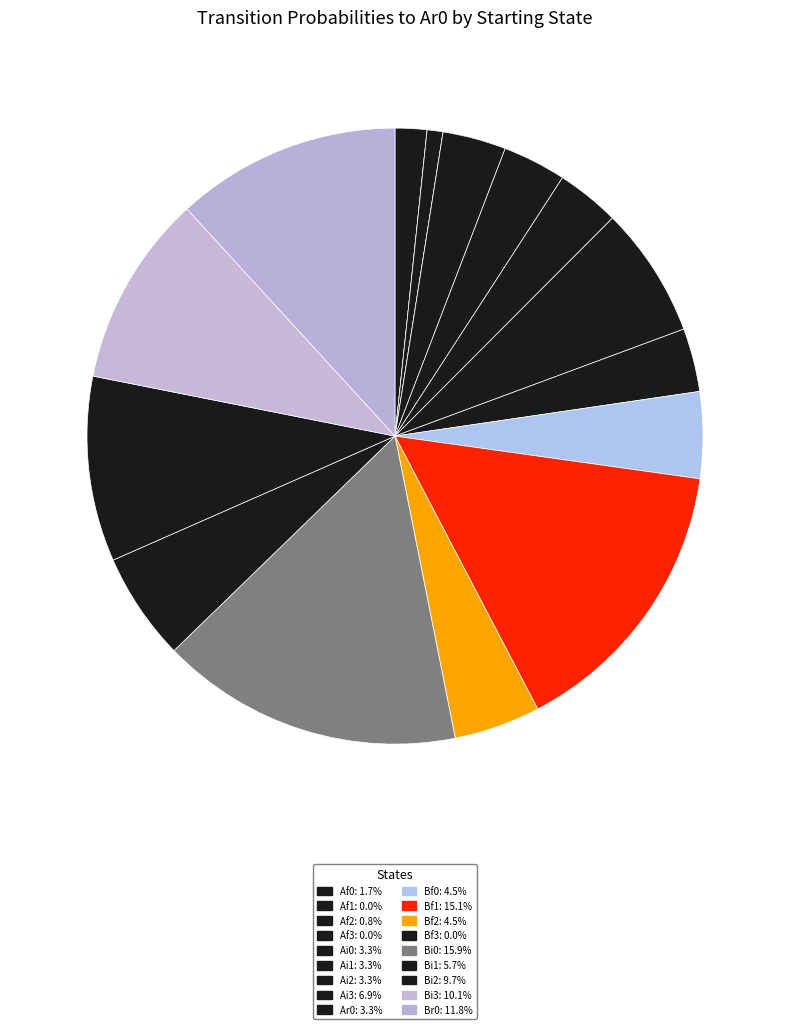

What is the smallest slice in the pie chart?

Af1